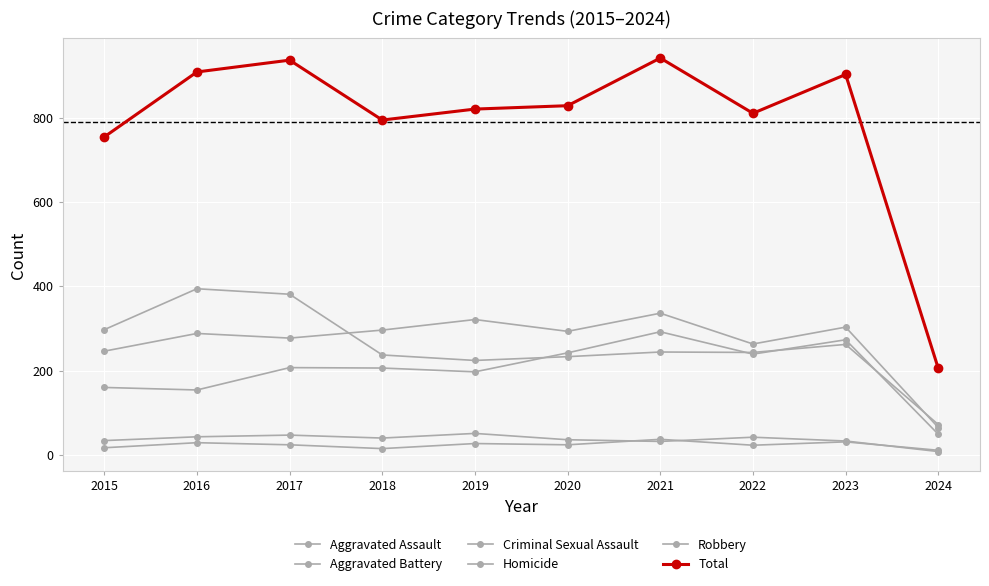

Rank the categories by Homicide value from lowest to highest.

2024, 2018, 2015, 2022, 2017, 2020, 2019, 2016, 2023, 2021